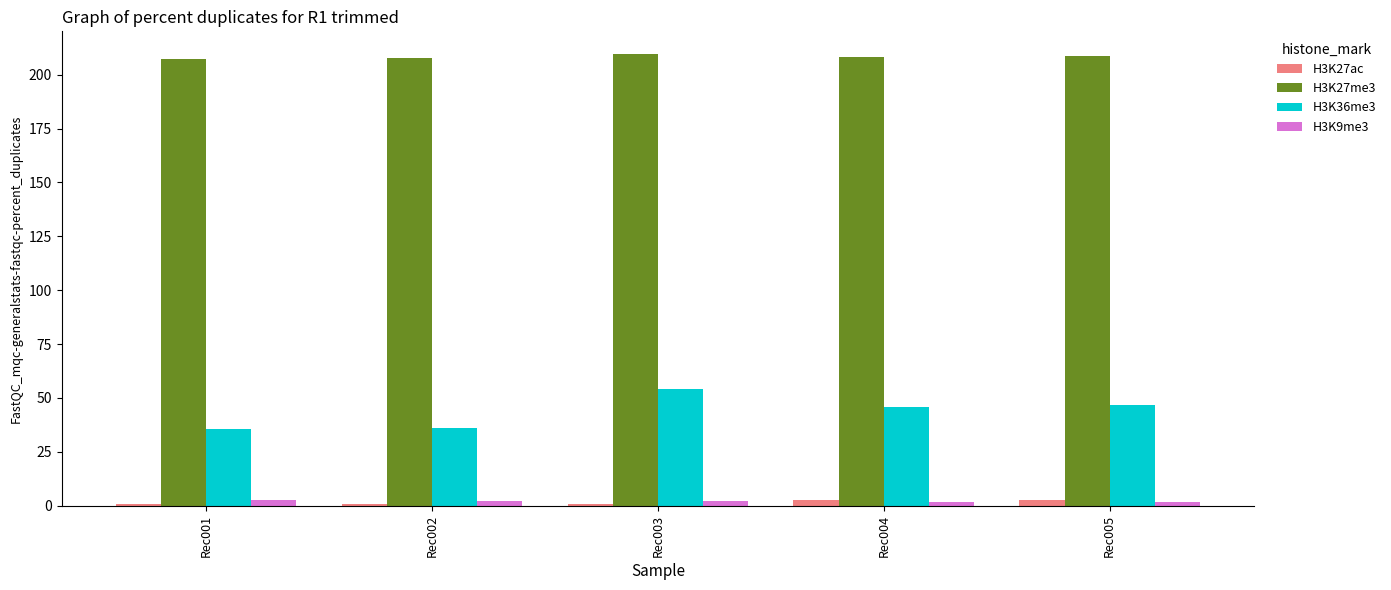

Is the value of H3K27me3 at Rec001 greater than the value of H3K9me3 at Rec003?

Yes